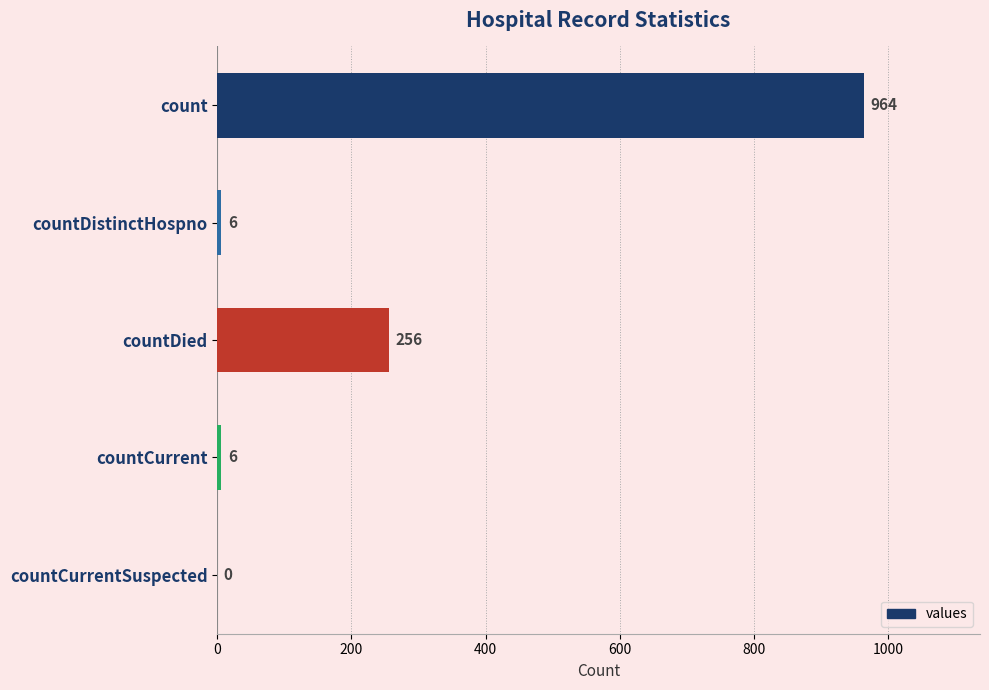

Are the bars horizontal?

Yes